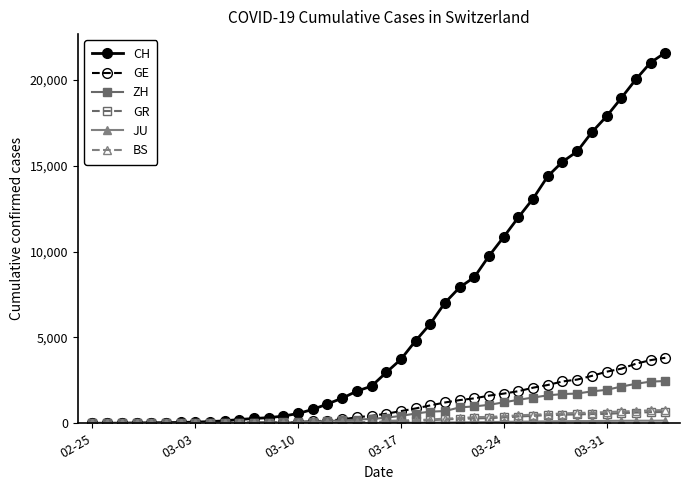

Which series has the widest spread of values?

CH